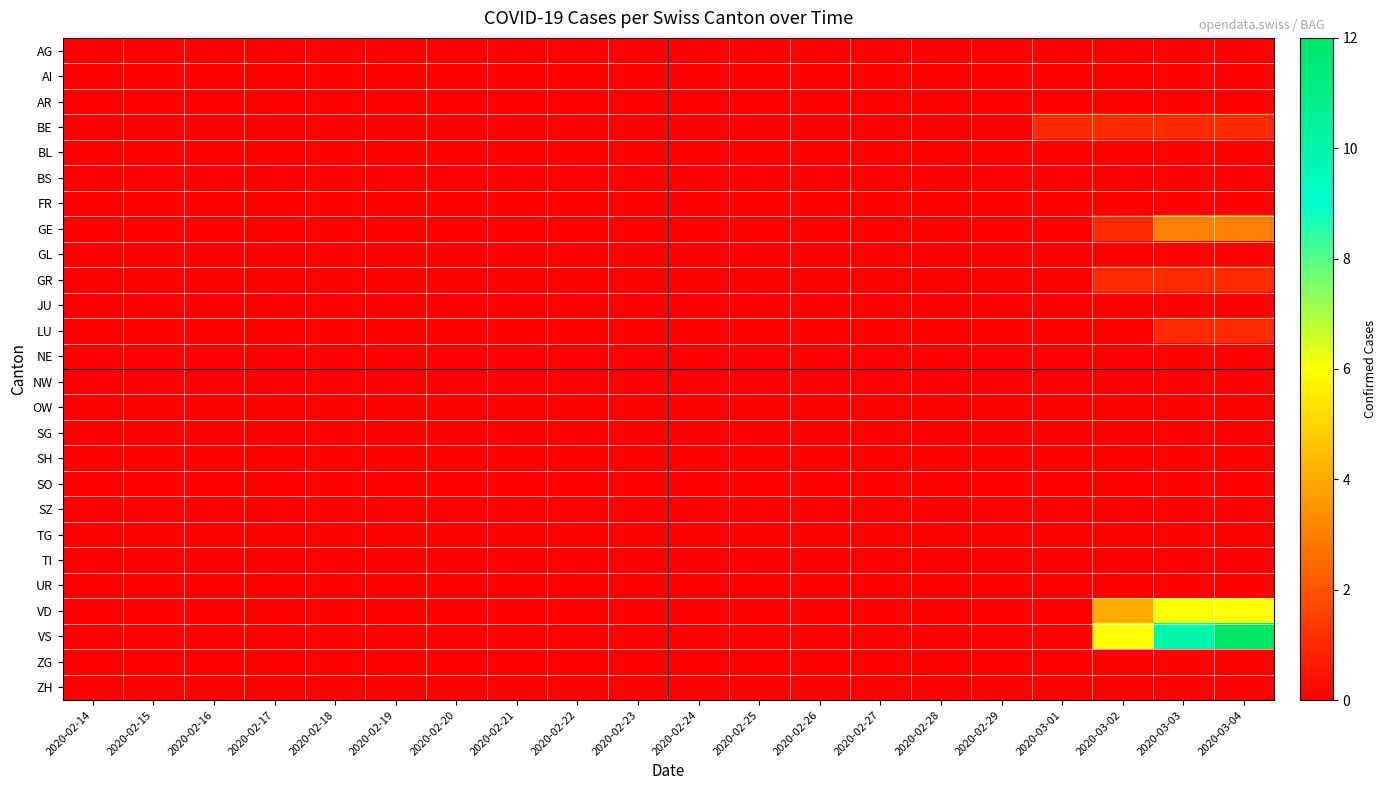

Which series has the largest total across all categories?

VS